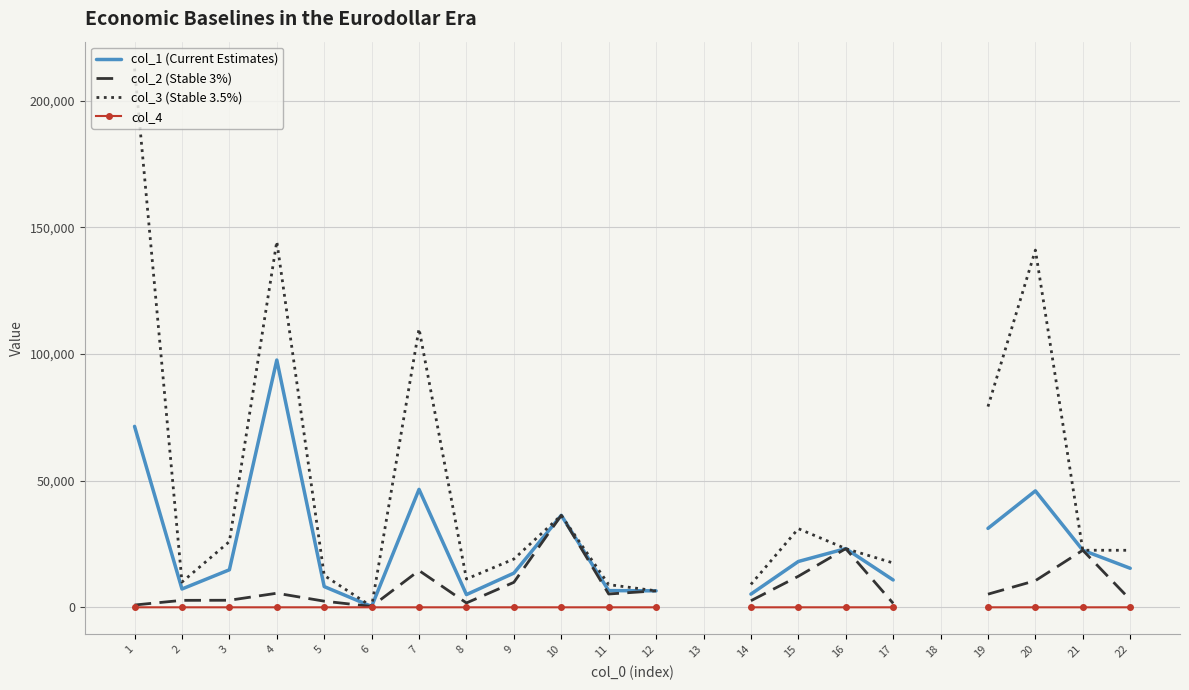

What is the difference between the maximum and minimum values in the col_4 series?

5.0